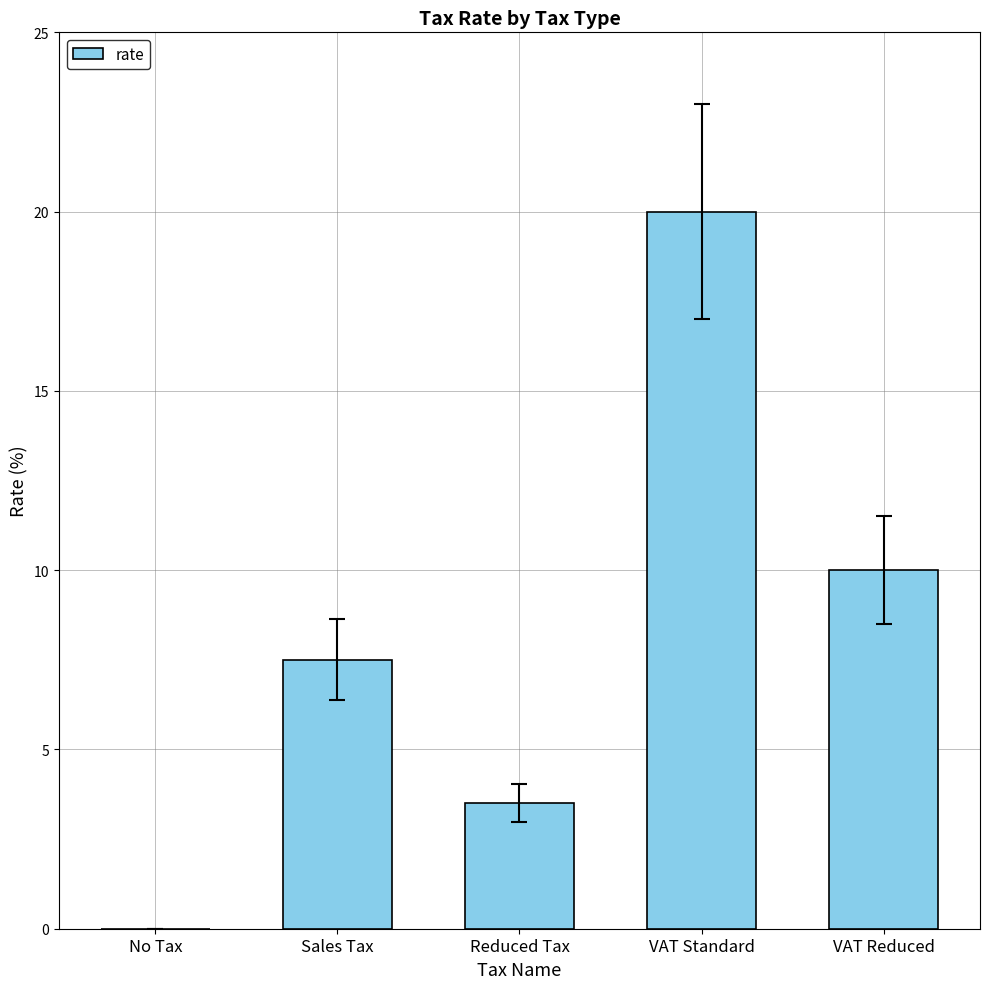

What is the sum of all values?

41.0